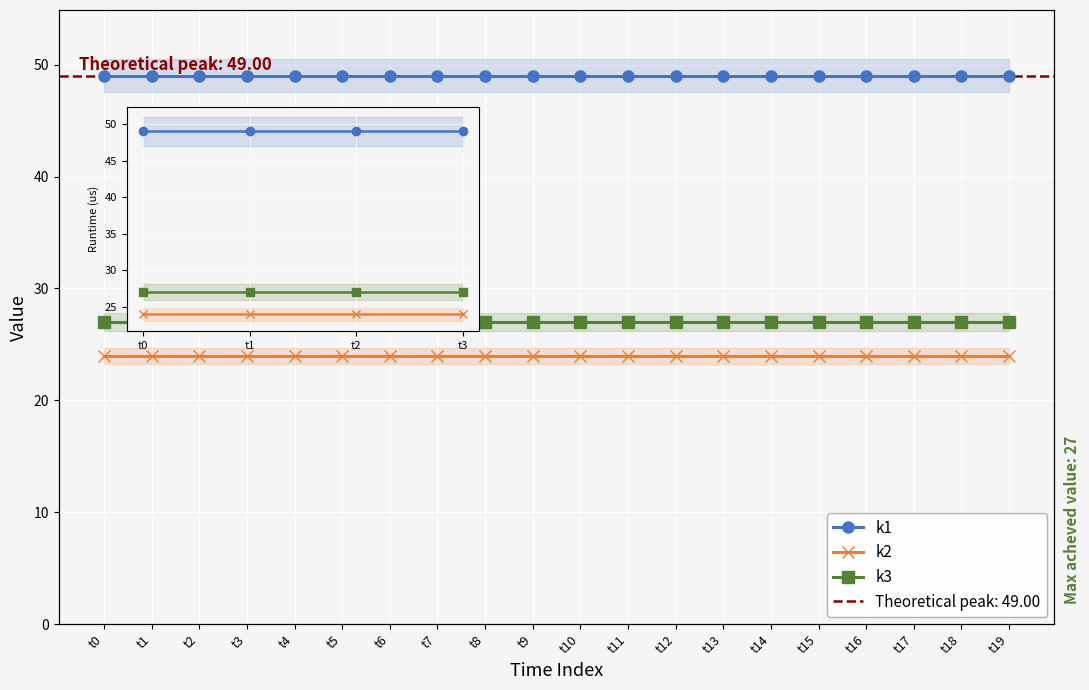

How many lines are shown in the chart?

3